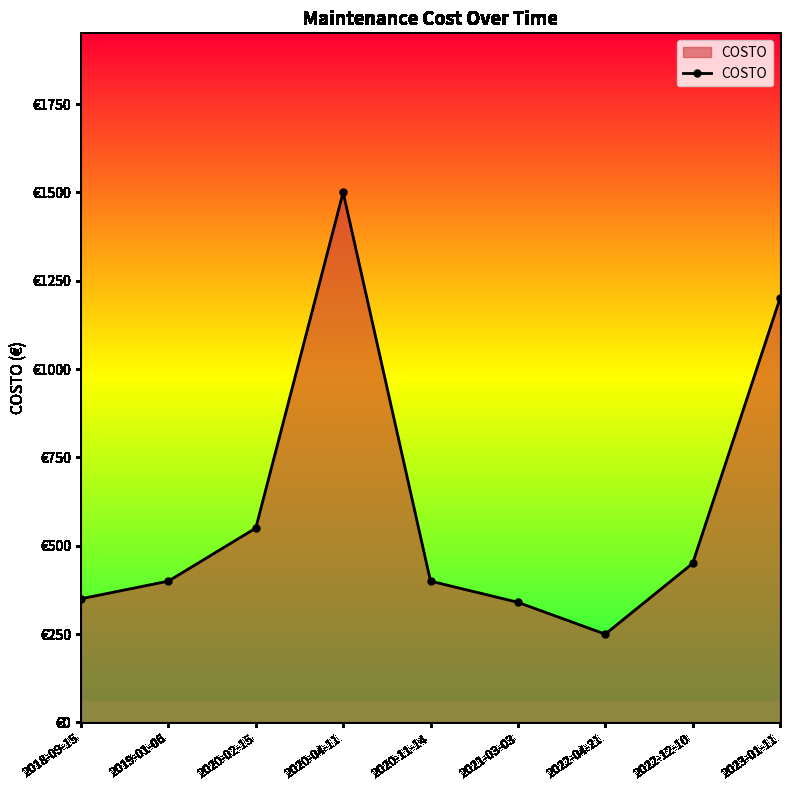

What position from the left is 2022-12-10?

8